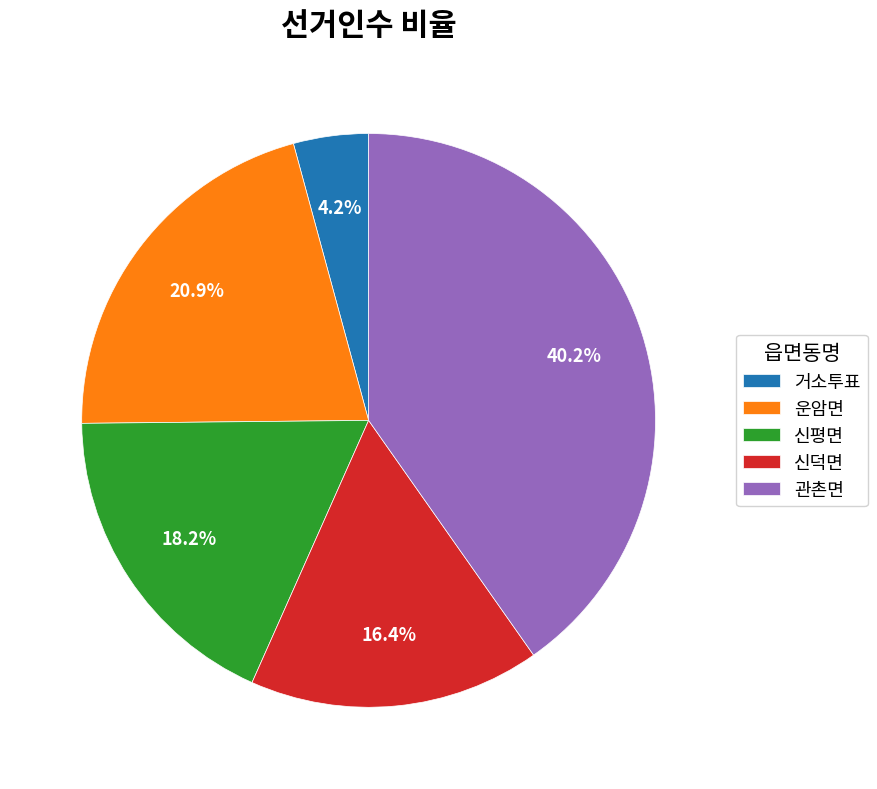

Combined, do 신평면 and 신덕면 account for over 50%?

No